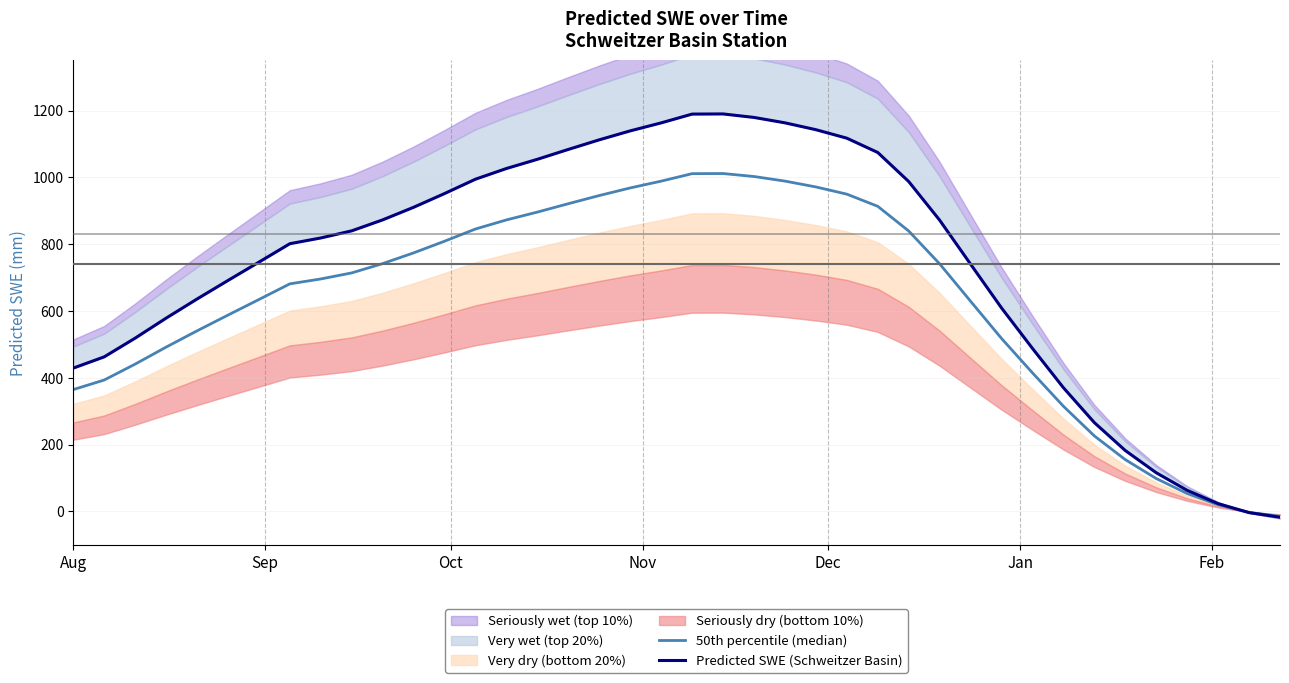

What is the smallest value displayed?

-17.9